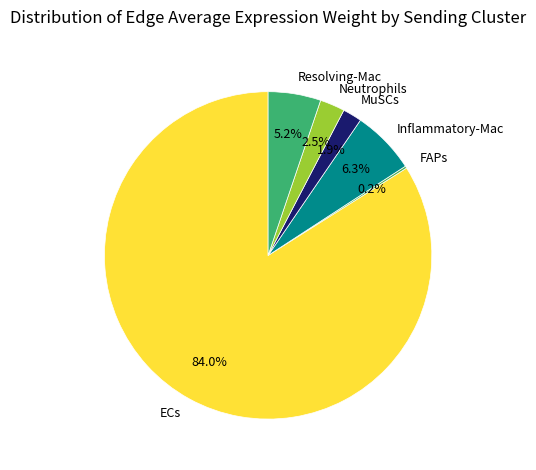

Which has a higher value, ECs or MuSCs?

ECs